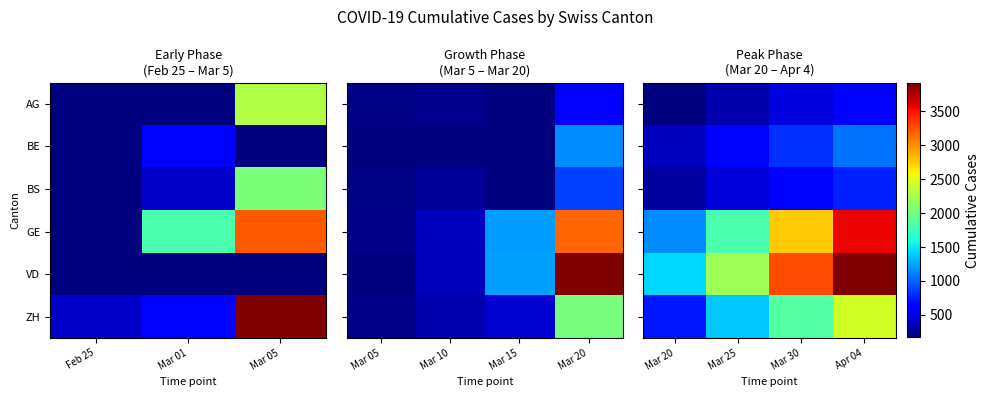

At how many categories does at least one series exceed 2518?

2